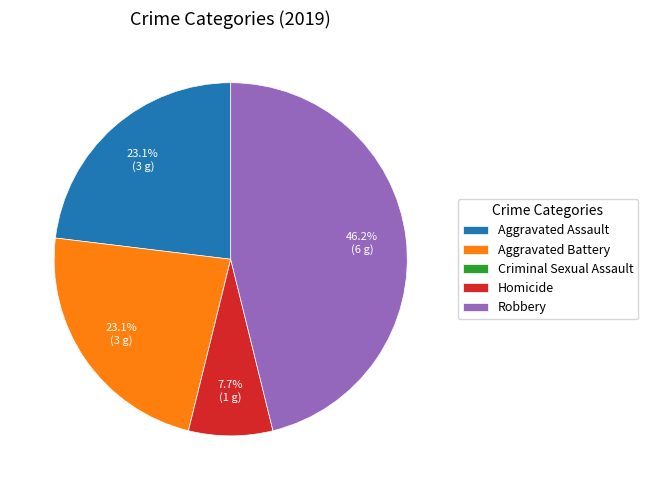

What percentage is NOT represented by Homicide?

92.3%